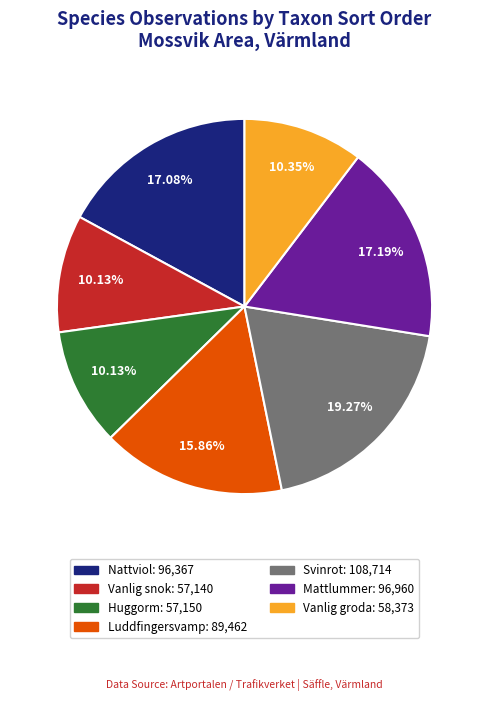

Is there any slice that represents more than half of the pie?

No